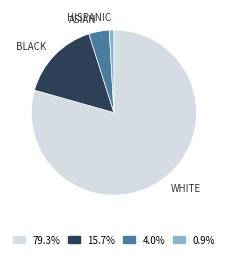

What is the largest slice in the pie chart?

WHITE